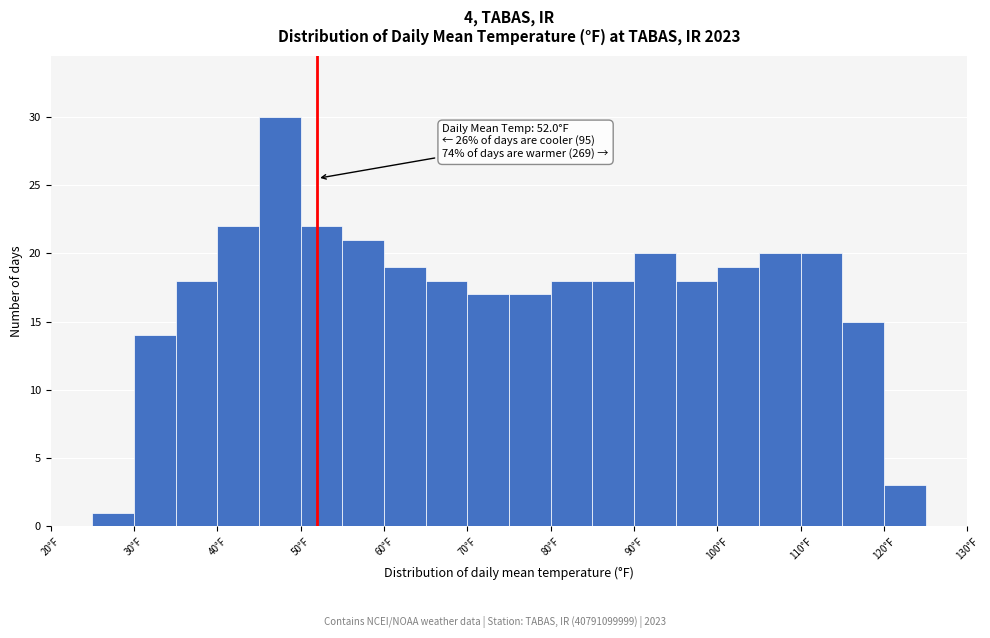

Over which range of the x-axis is the bar tallest?

45 to 50